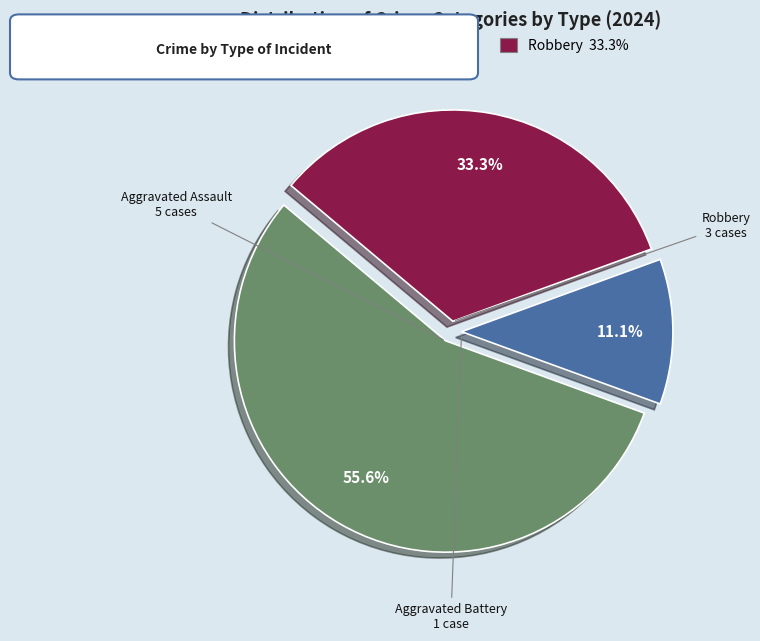

Which slice is the smallest?

Aggravated Battery